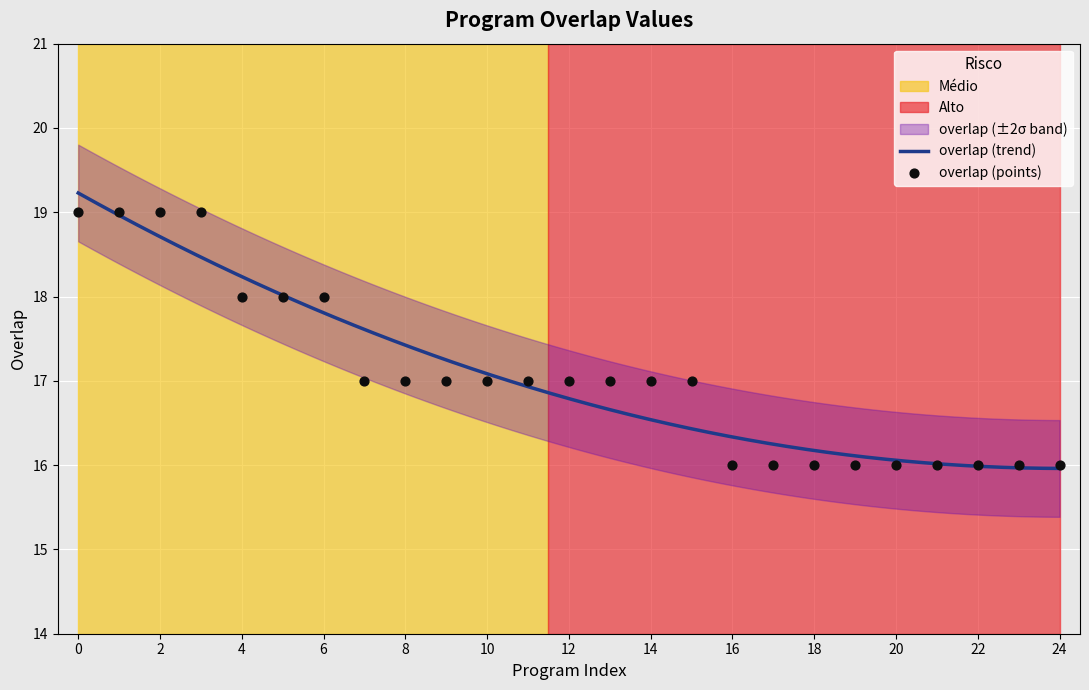

Which has a higher value, 188017 or 49696?

188017